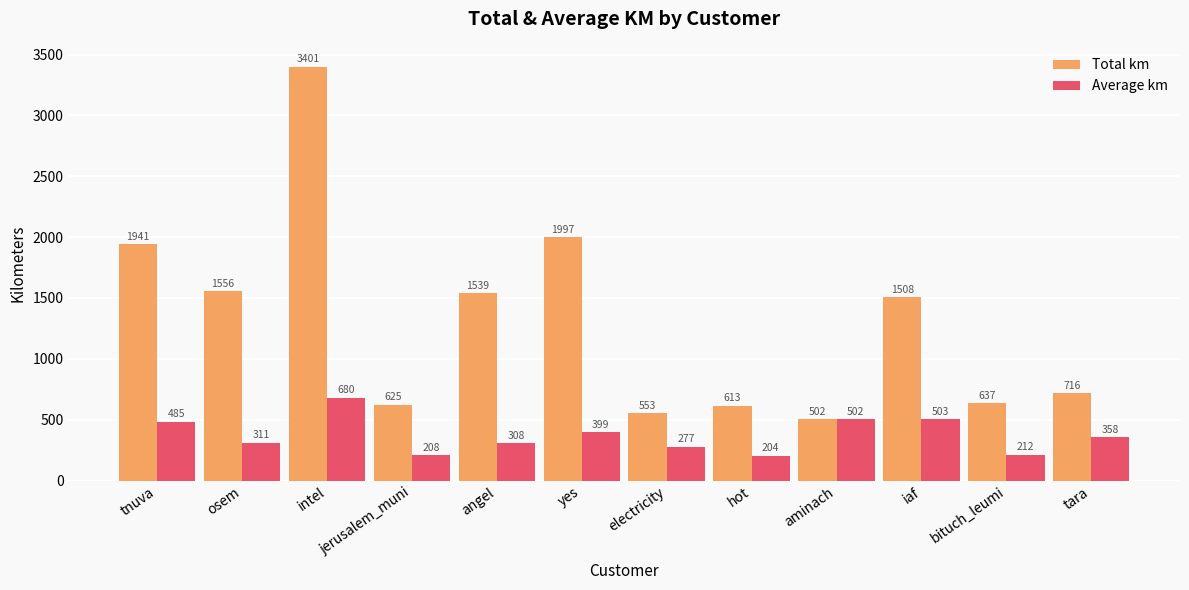

How many bars are there in total?

24